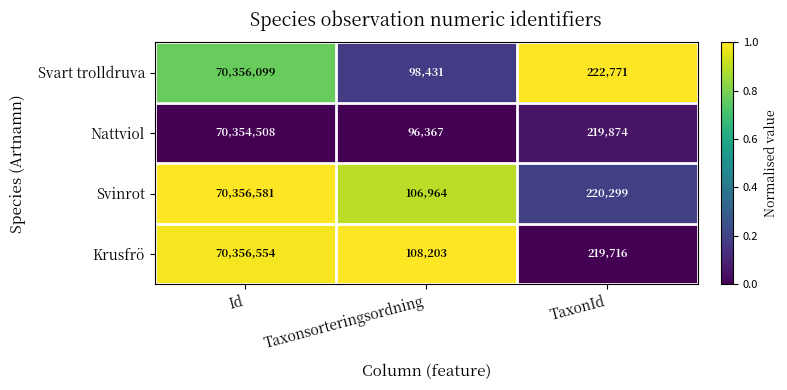

Which series changed the most between Id and Taxonsorteringsordning?

Nattviol